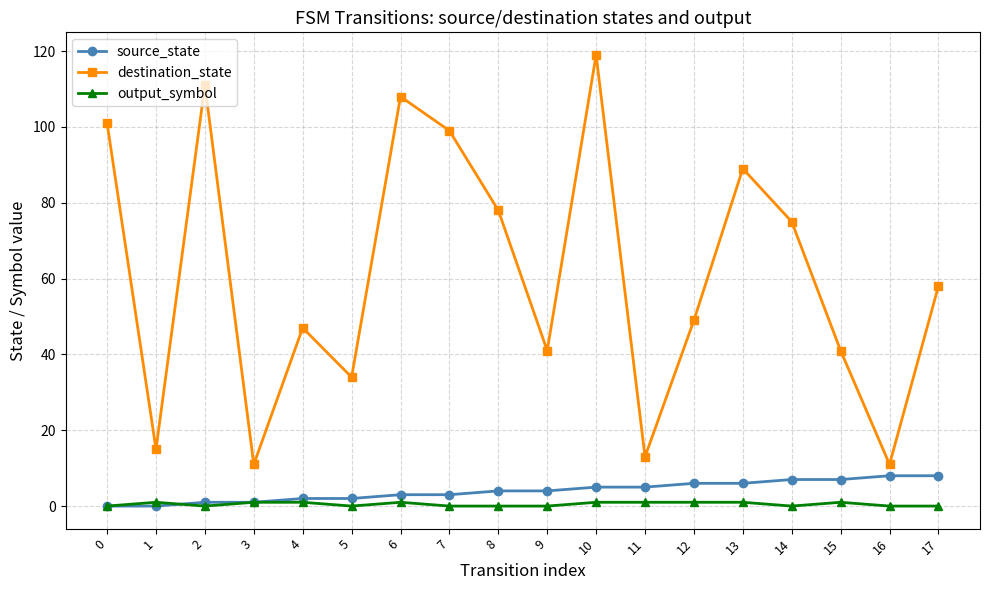

What is the approximate value of destination_state at 7?

99